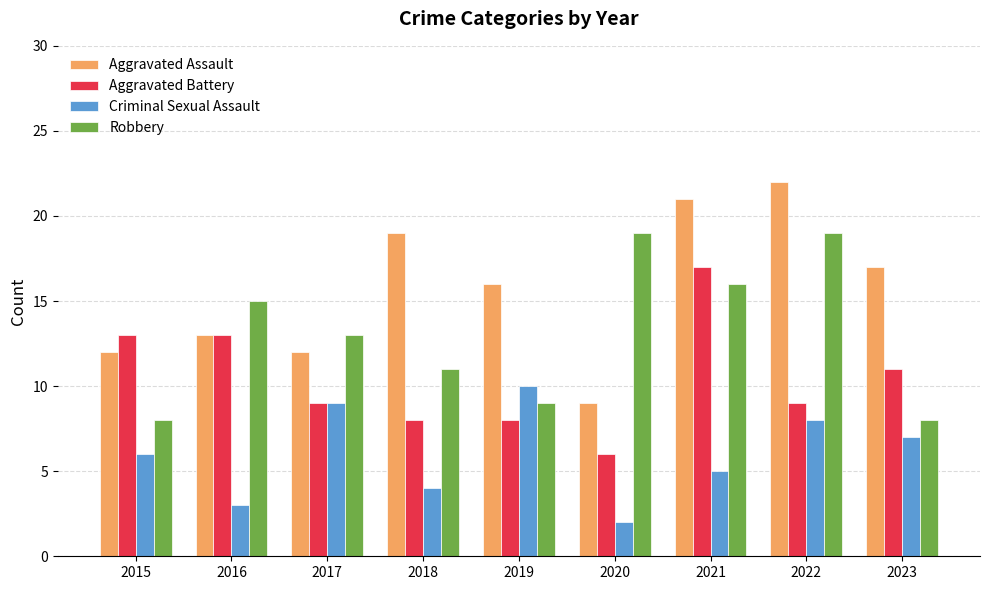

What is the lowest value of the Criminal Sexual Assault series?

2